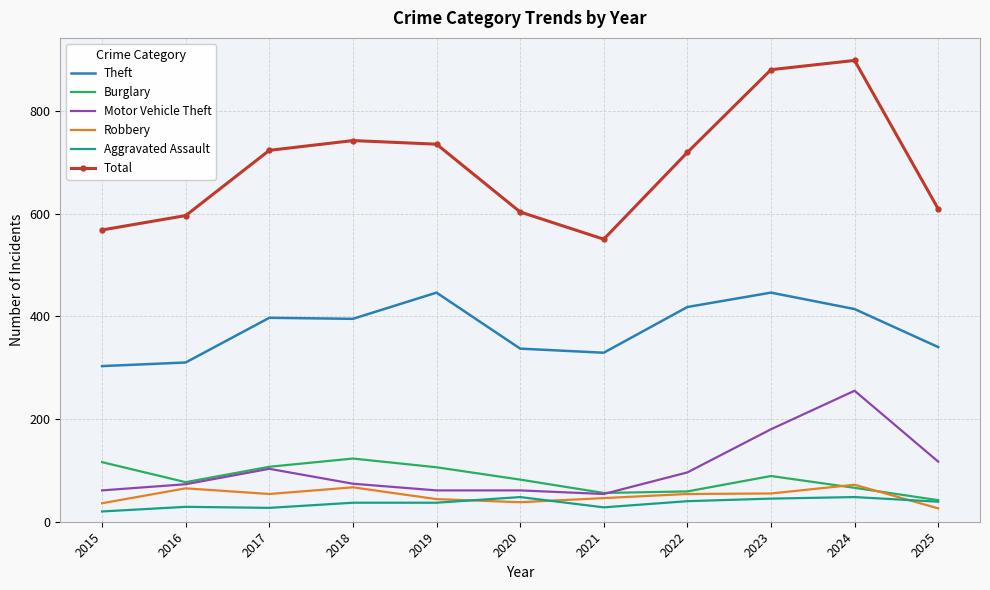

Which category has the highest value in the Motor Vehicle Theft series?

2024